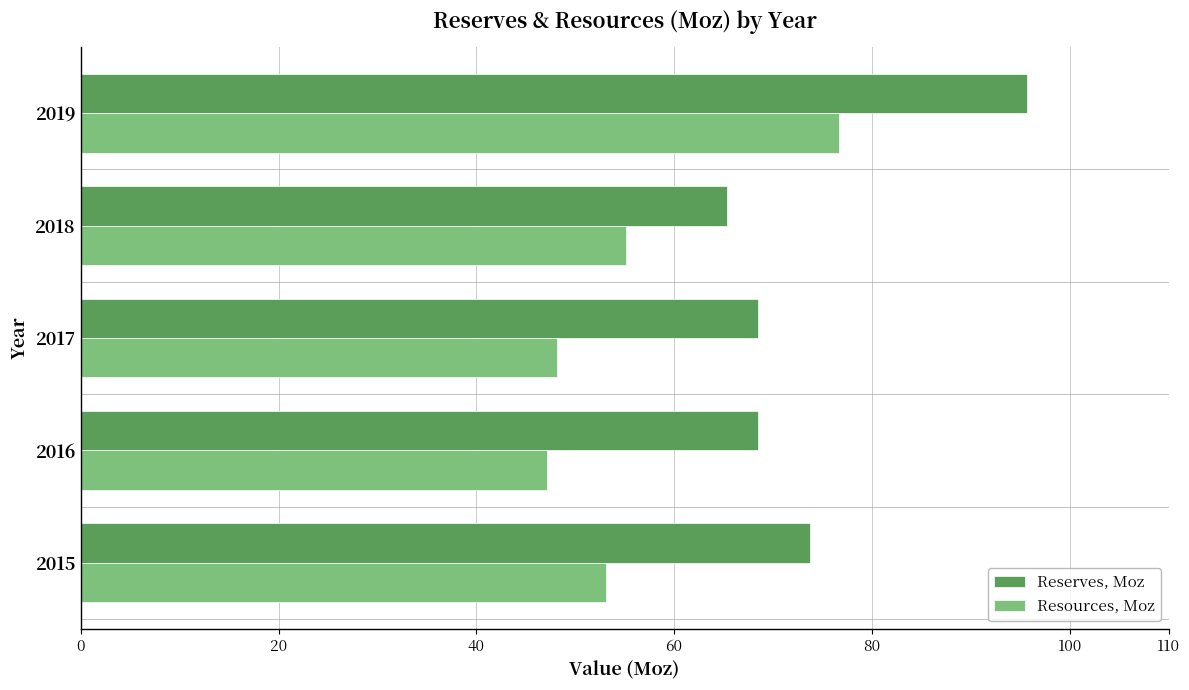

True or false: Reserves, Moz has a value of 40.6 at 2019.

False